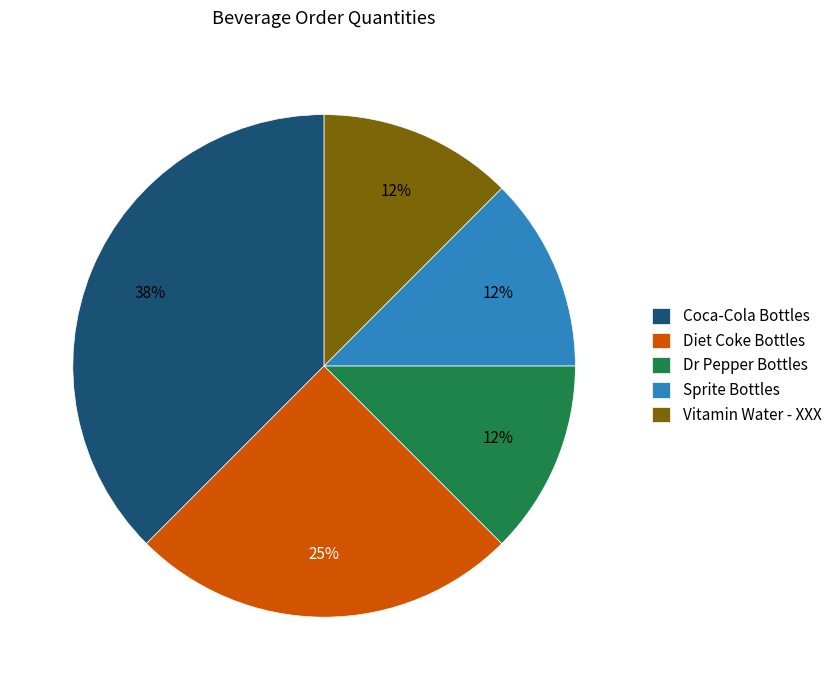

Which category has the biggest portion of the pie?

Coca-Cola Bottles